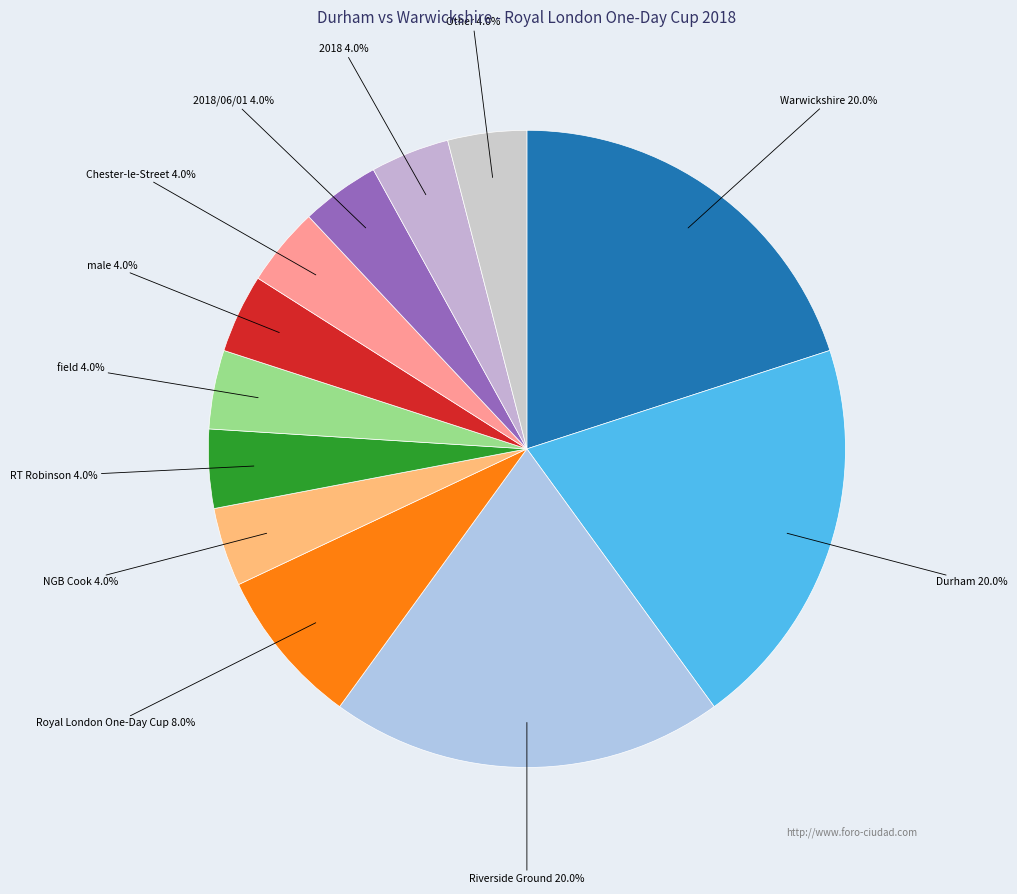

How many segments does this pie chart have?

12